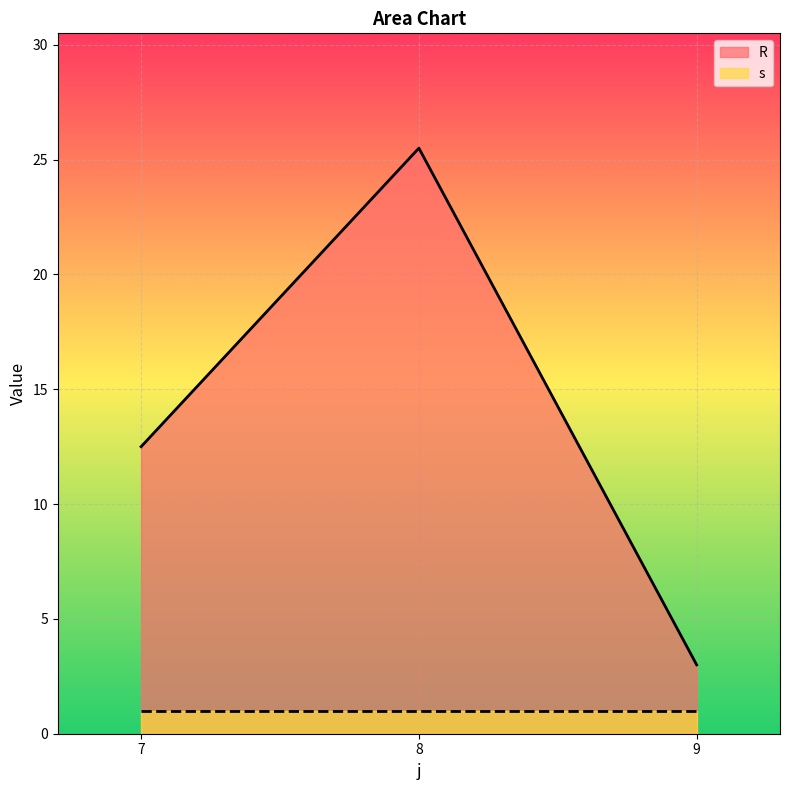

What is the value of the 3rd point from the left?

3.0